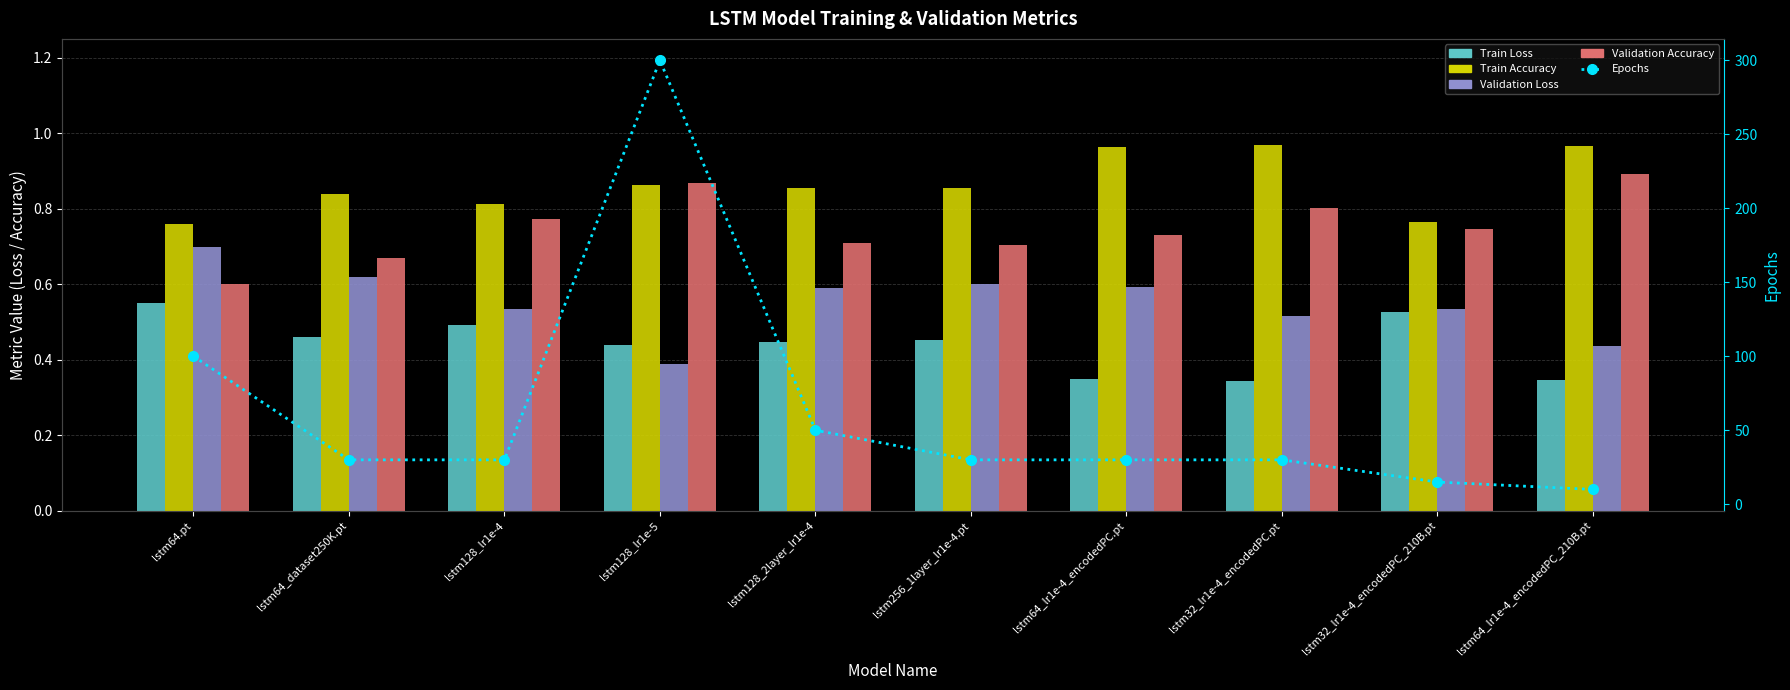

What is the difference between the highest and lowest values at lstm64_lr1e-4_encodedPC_210B.pt?

9.7